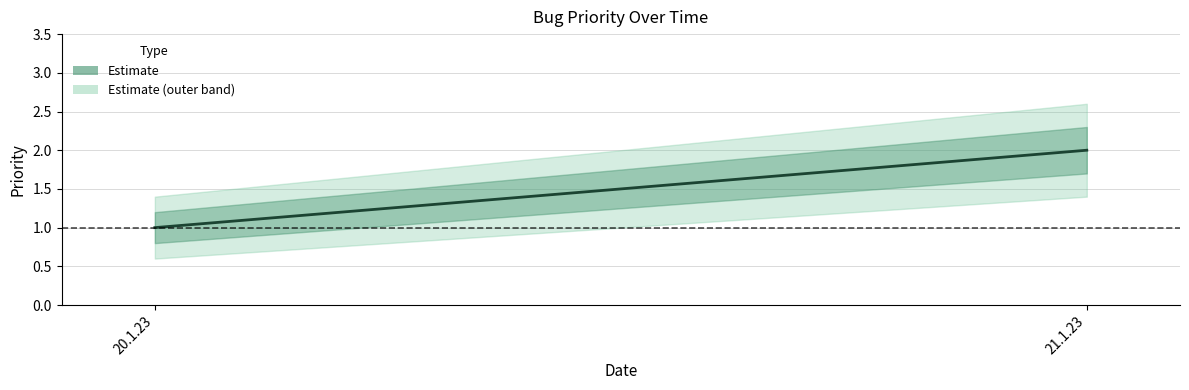

What position from the right is 21.1.23?

1